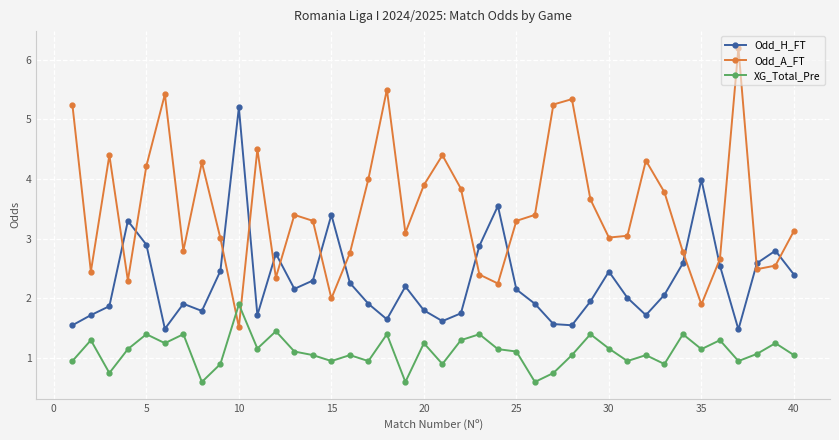

What is the value of the Odd_A_FT point at the 8th from the left?

4.3